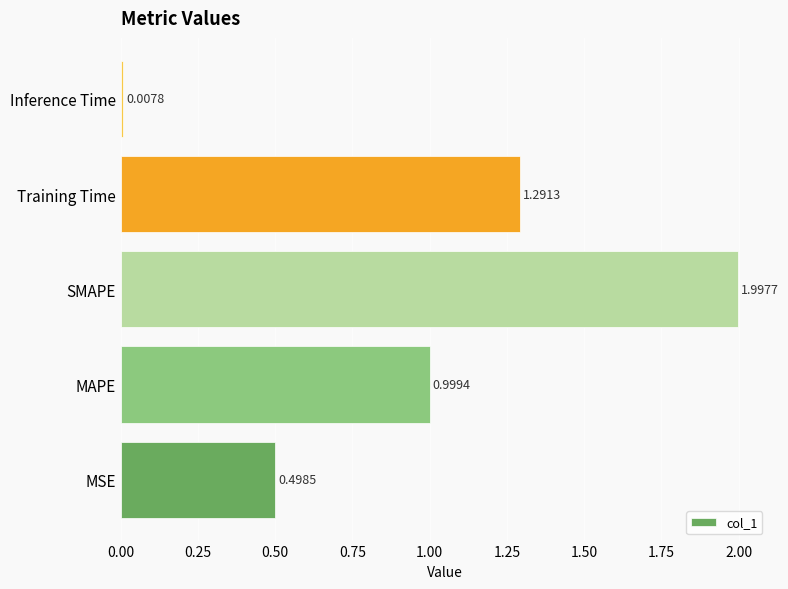

List the labels in order of value, largest first.

SMAPE, Training Time, MAPE, MSE, Inference Time